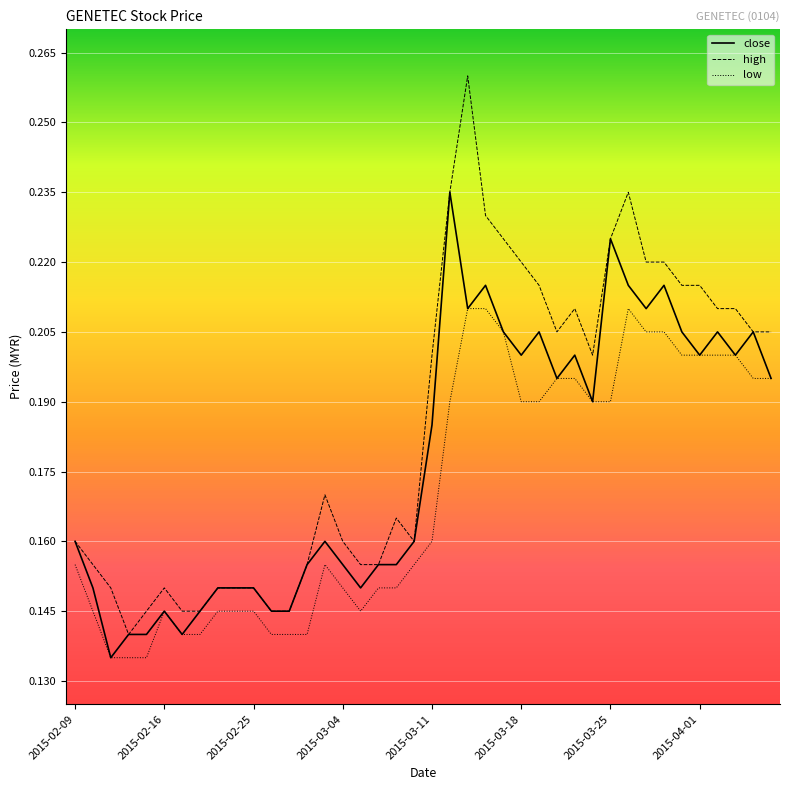

What is the sum of all low values?

6.8